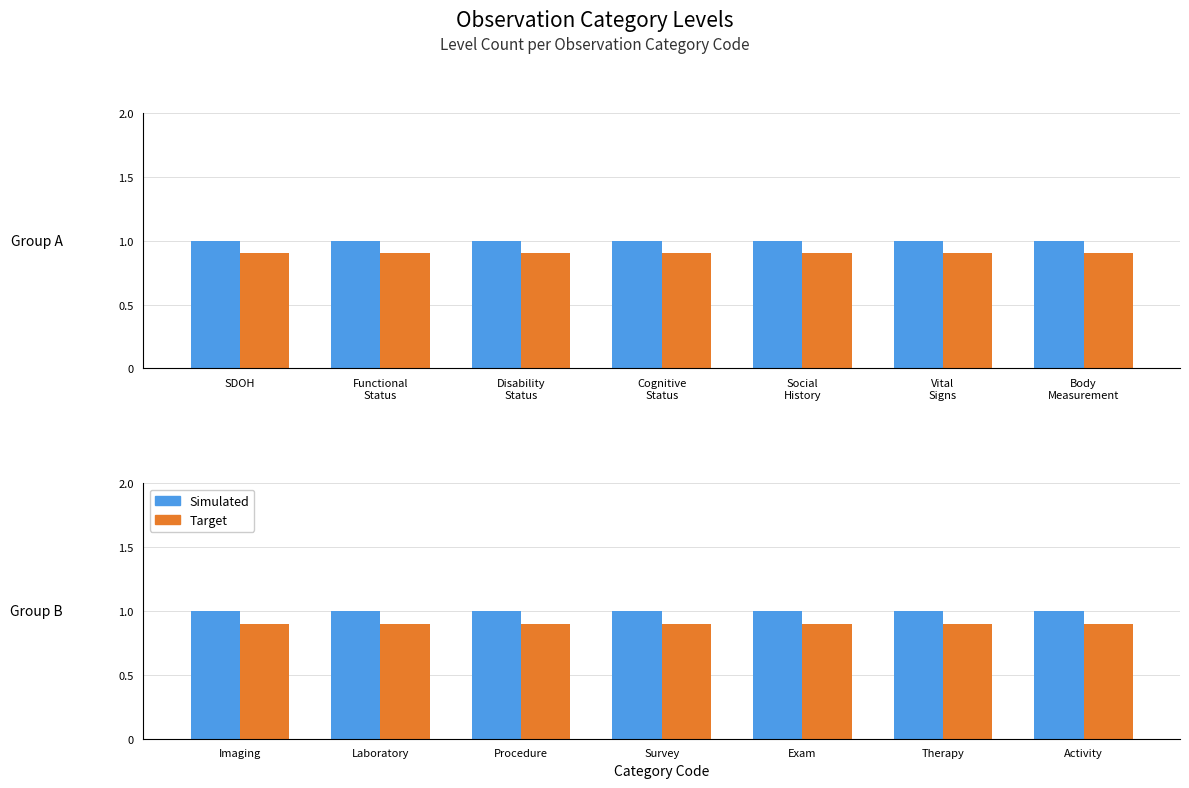

Rank the series by their average value, from lowest to highest.

Level (Target), Level (Simulated)